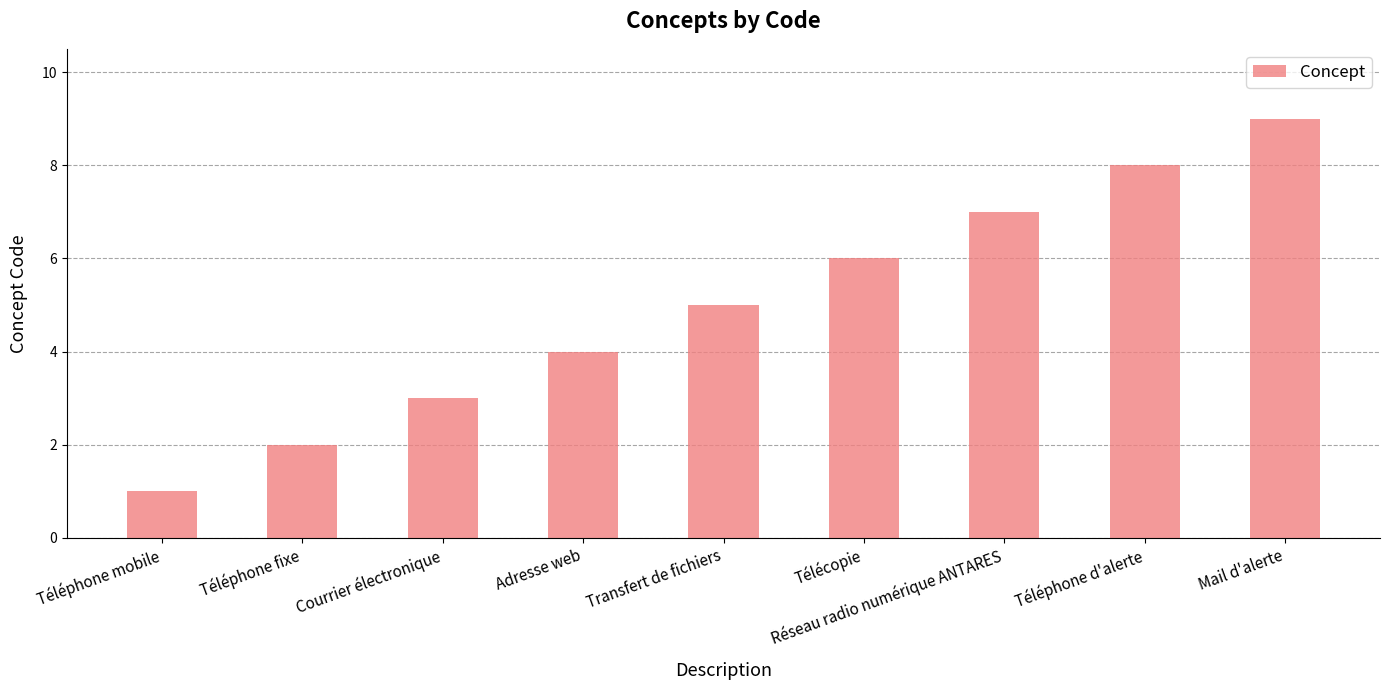

Is it true that the value at Téléphone mobile is 1?

True